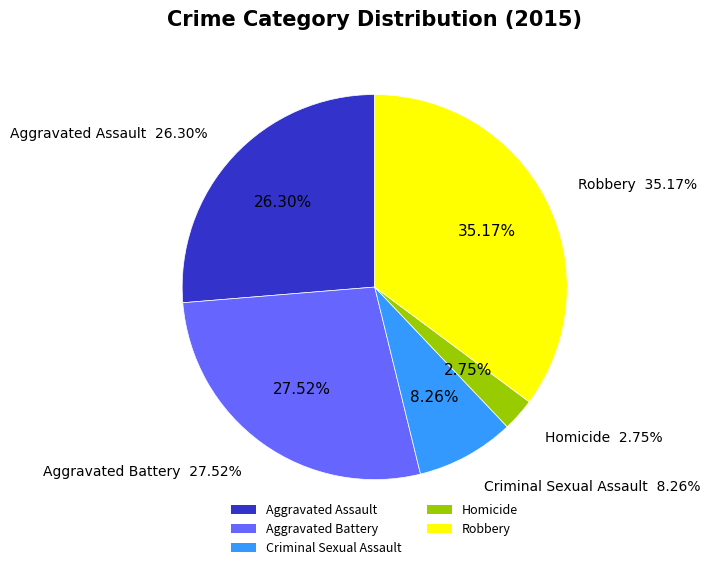

To the nearest percent, what portion does Robbery represent?

35%